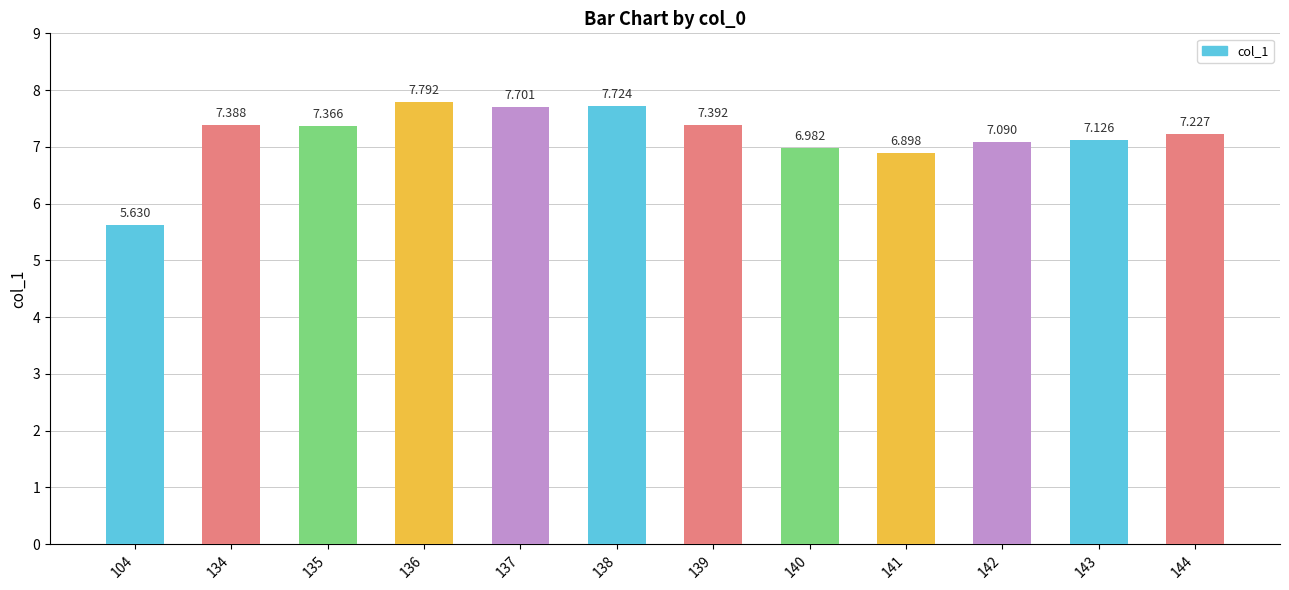

At which label does the data first exceed 7?

134